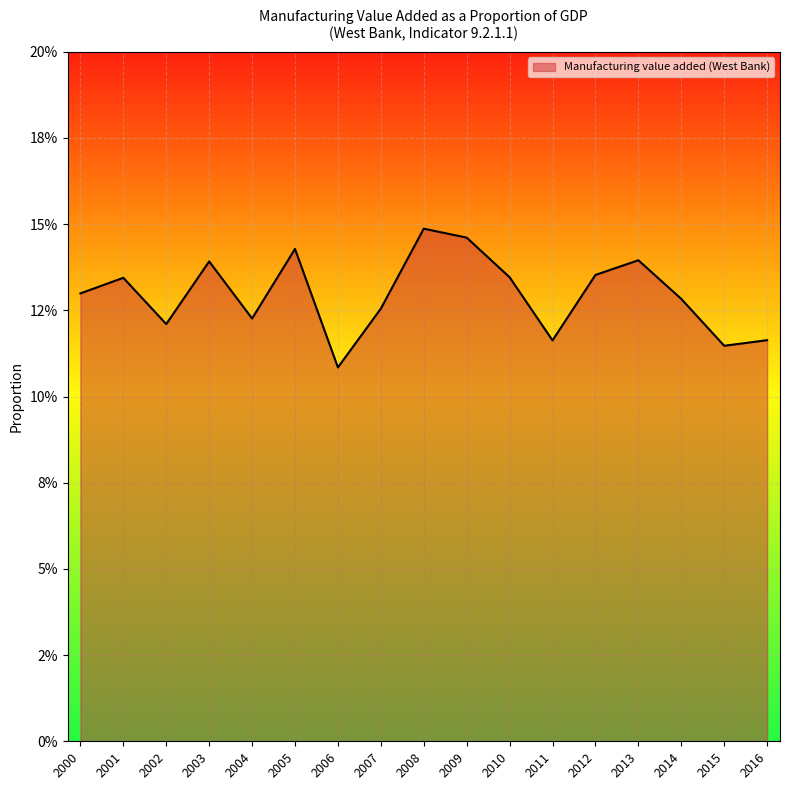

Is this an area chart (filled region under the line)?

Yes